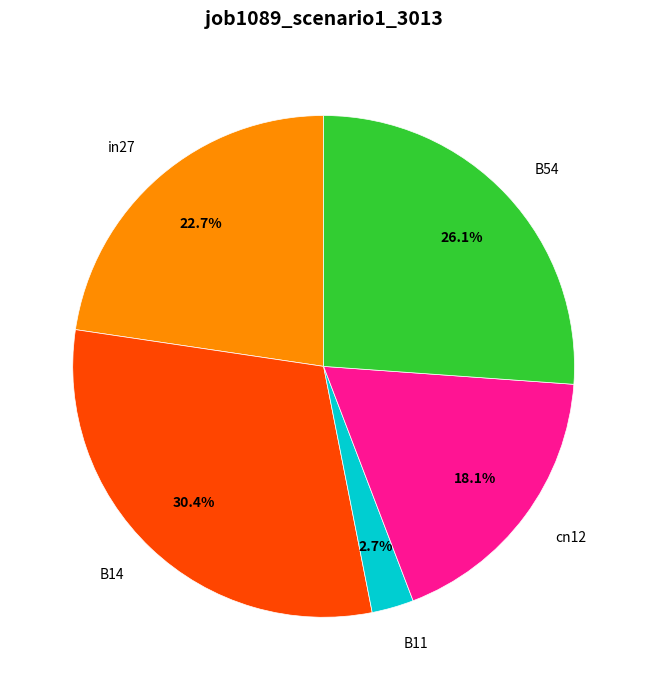

Between cn12 and B14, which is larger?

B14